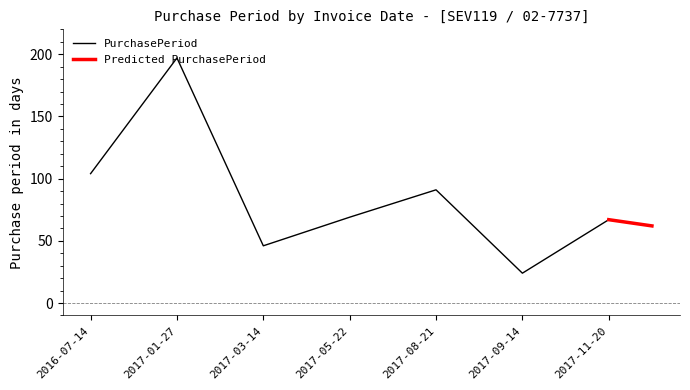

At which label is PurchasePeriod closest to 110?

2016-07-14